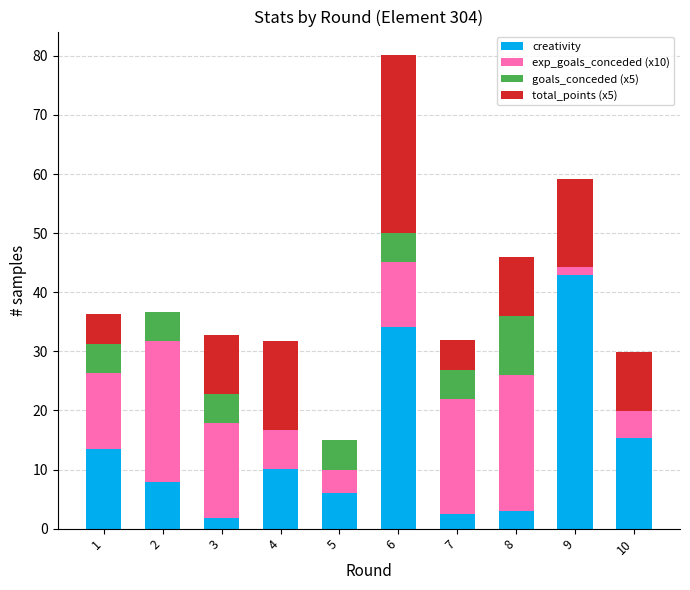

Where is creativity nearest to the value 22?

10